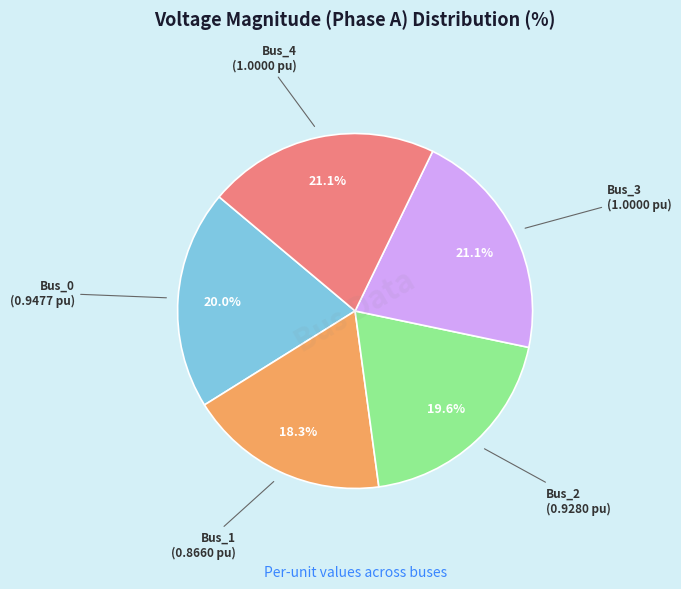

Does any single category account for the majority?

No